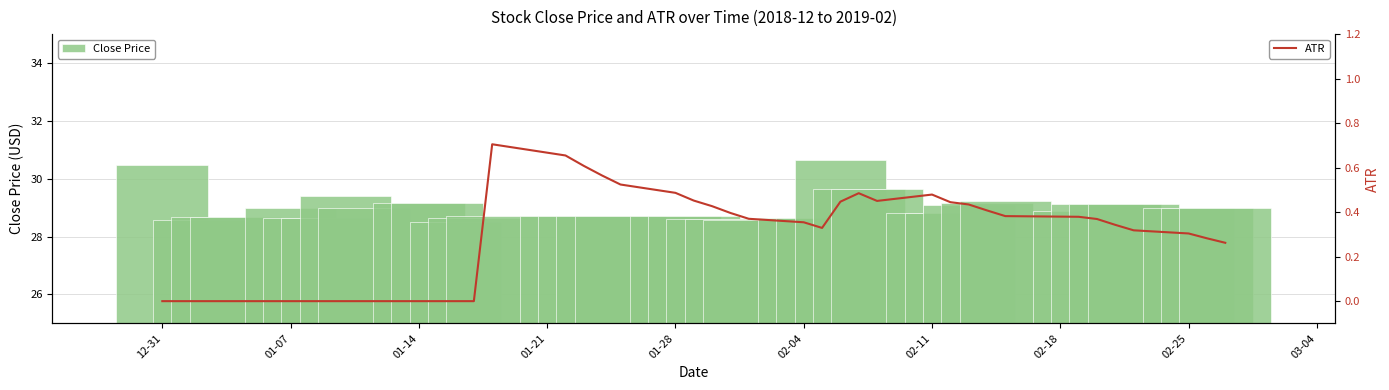

Does the chart contain any negative values?

No